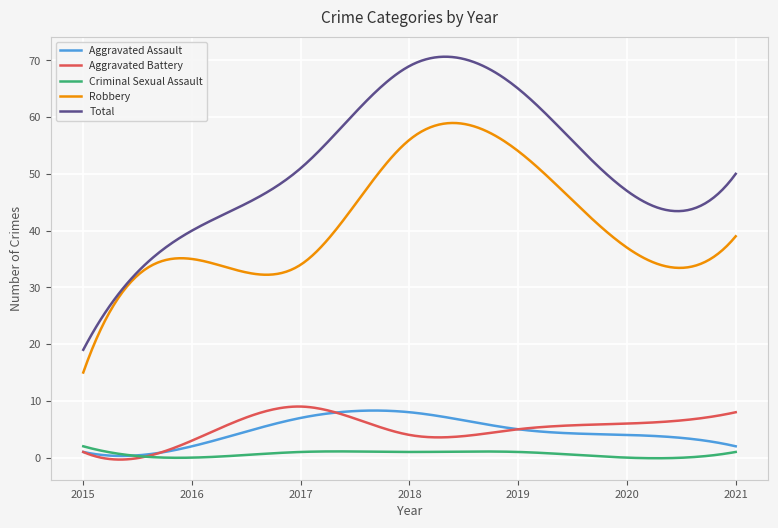

Which series has the largest range (max minus min)?

Total